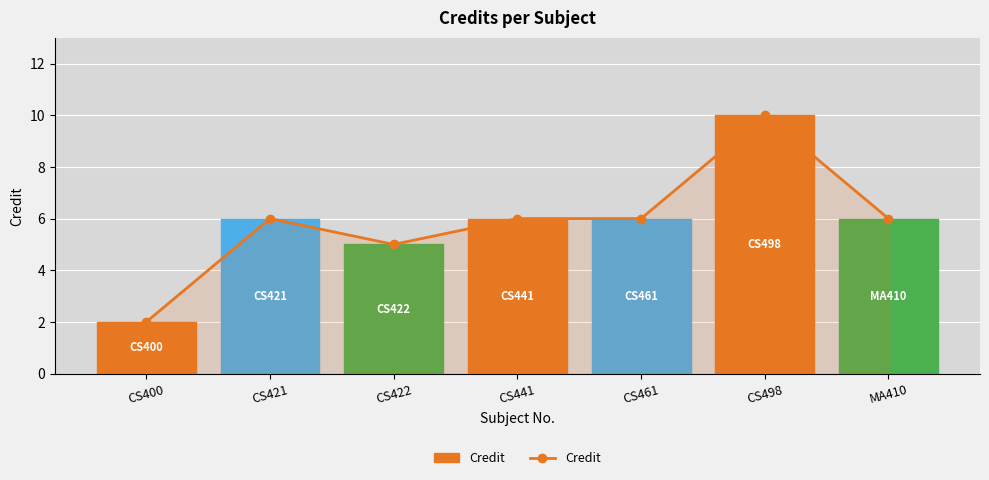

The value at CS498 is 10. True or false?

True